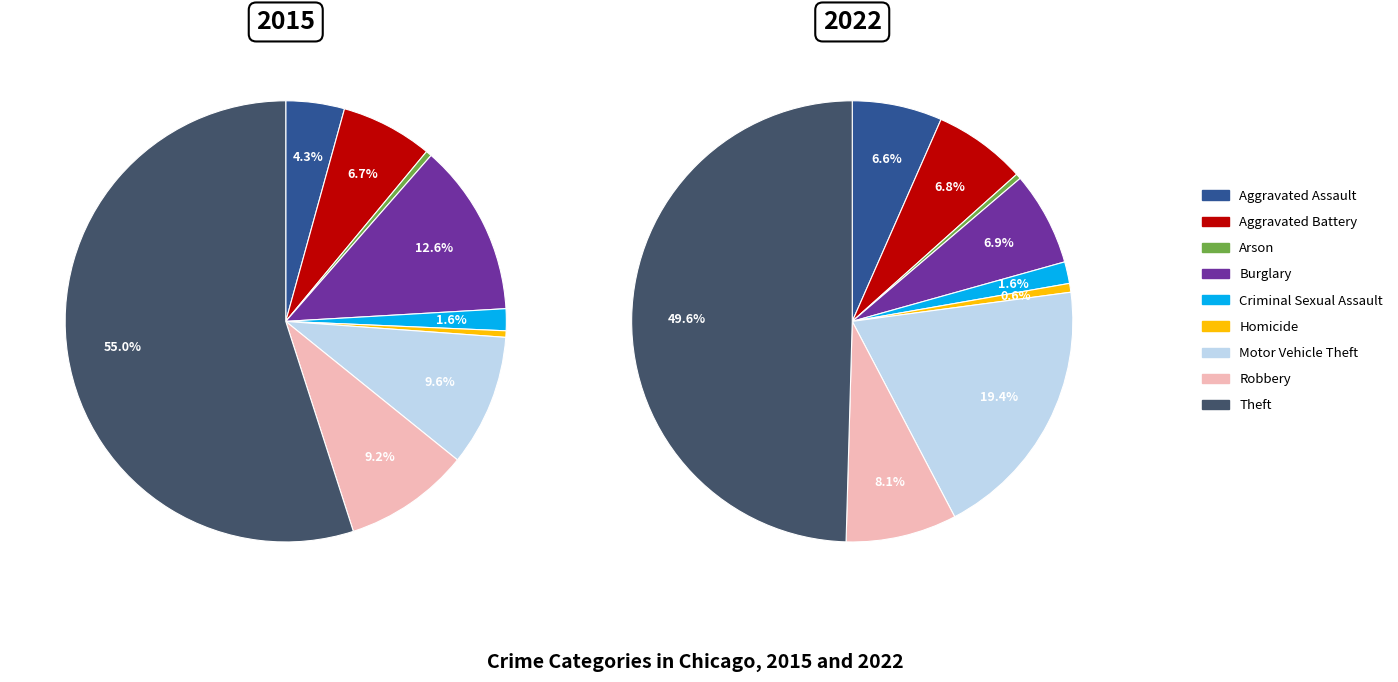

The Aggravated Assault slice represents 4% of the pie. True or false?

True